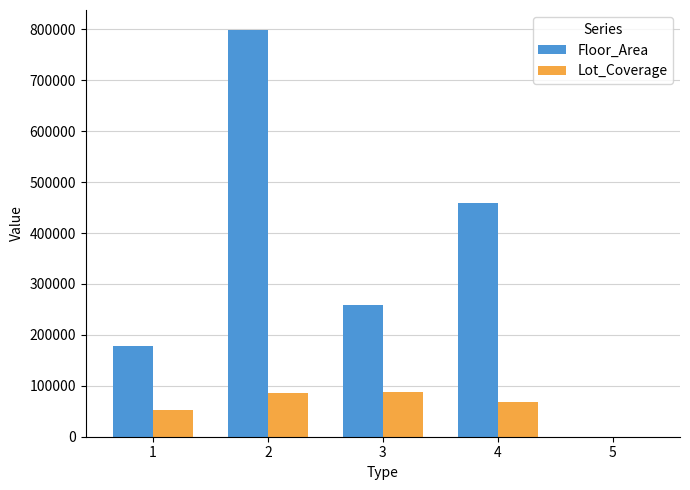

How many categories are shown in the chart?

5